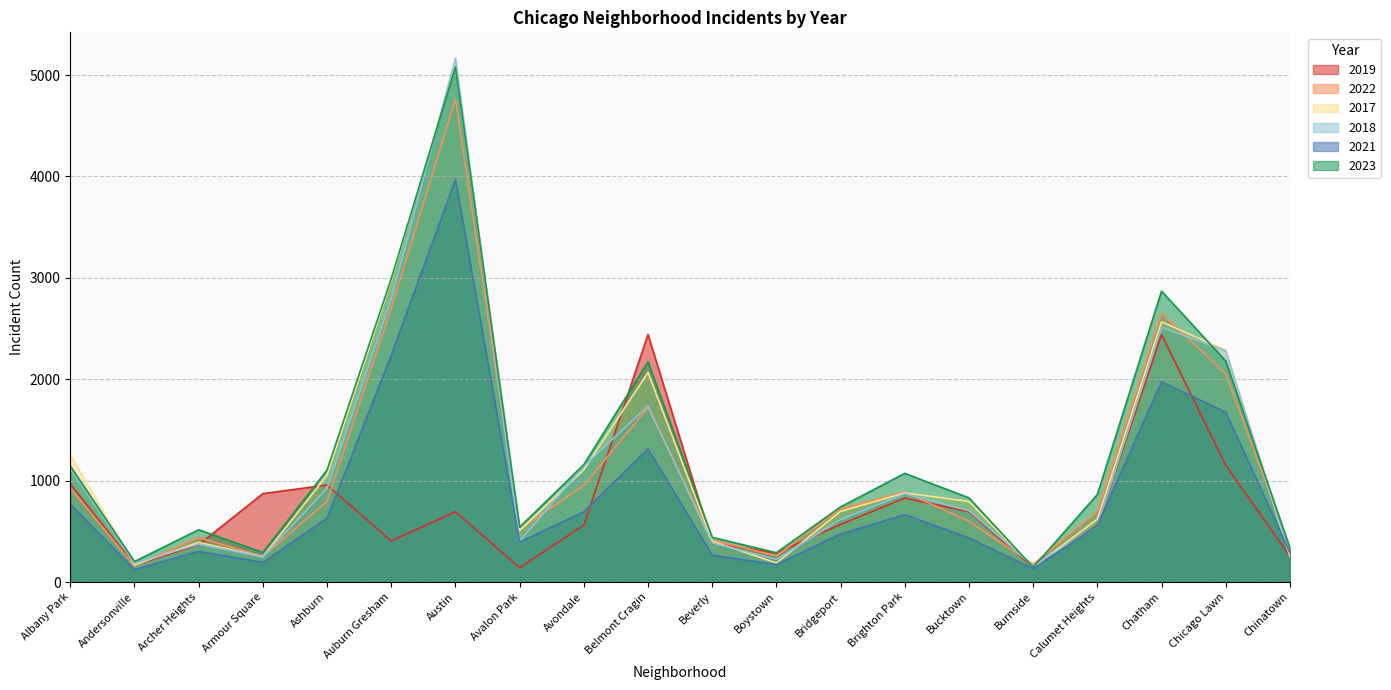

True or false: 2021 has a value of 767 at Albany Park.

True